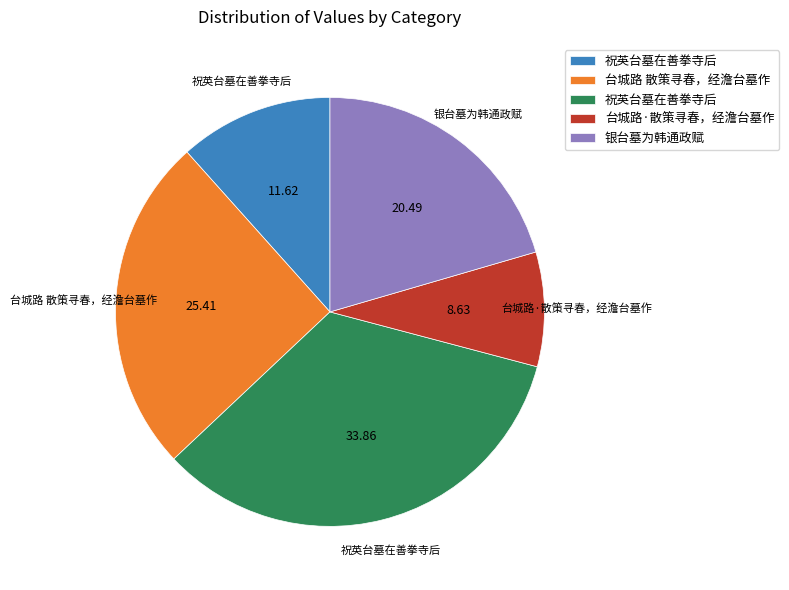

Is there any slice that represents more than half of the pie?

No